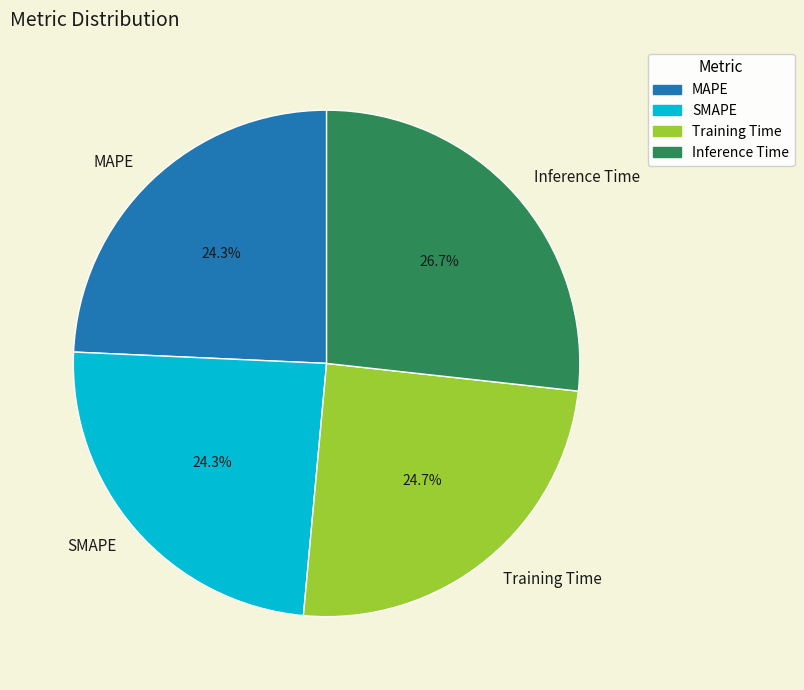

How many slices are in this pie chart?

4